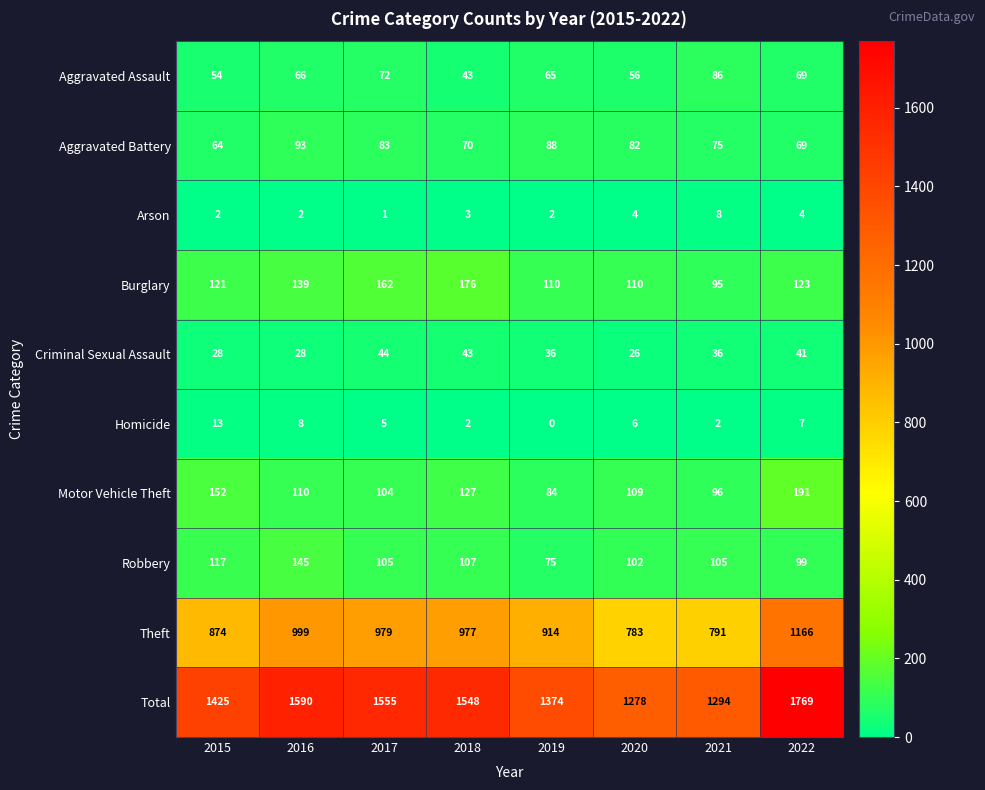

At 2020, list the series in order from largest to smallest.

Total, Theft, Burglary, Motor Vehicle Theft, Robbery, Aggravated Battery, Aggravated Assault, Criminal Sexual Assault, Homicide, Arson